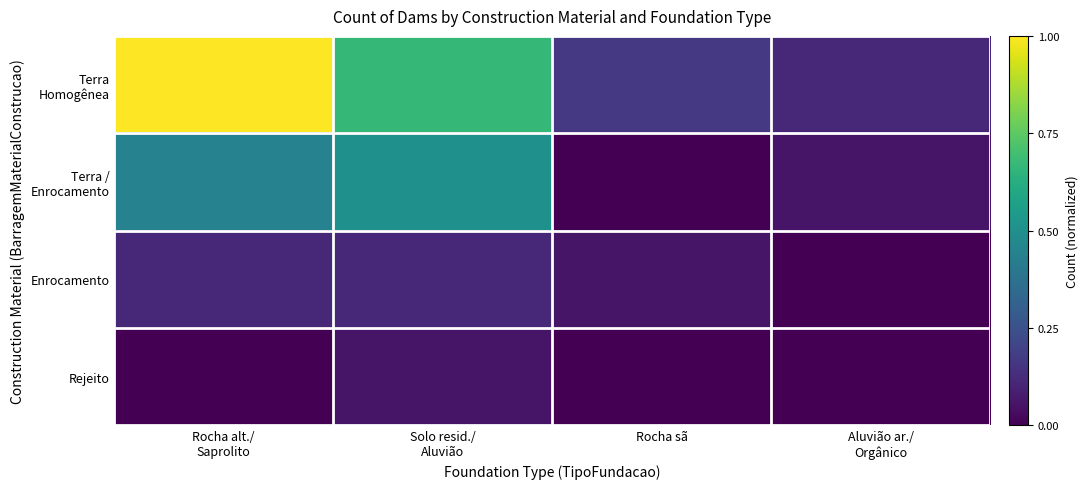

Rank the series by their maximum value, from highest to lowest.

Terra Homogênea, Terra / Enrocamento, Enrocamento, Rejeito